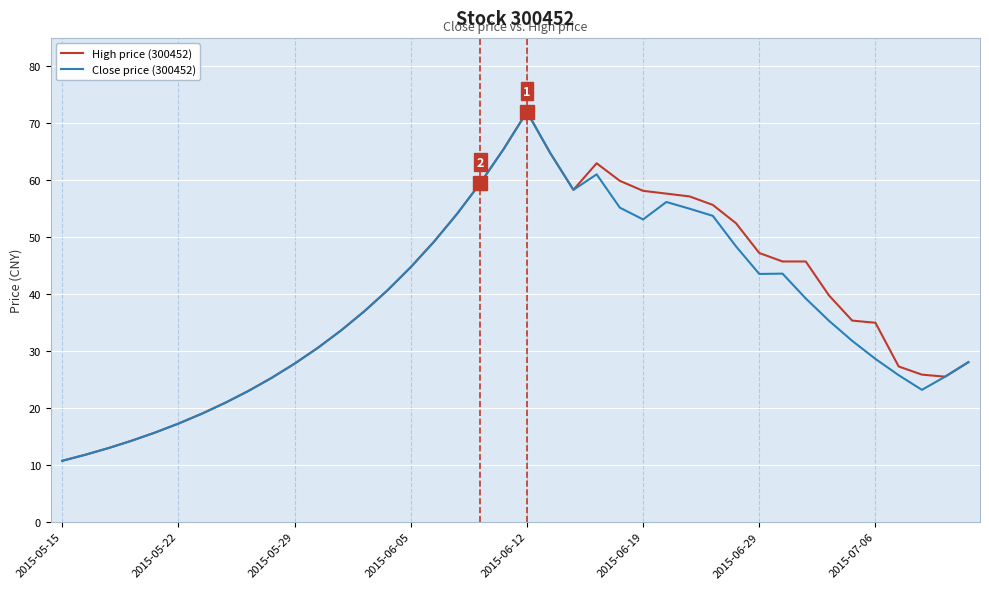

How many values in the Close price (300452) series are below 36?

20